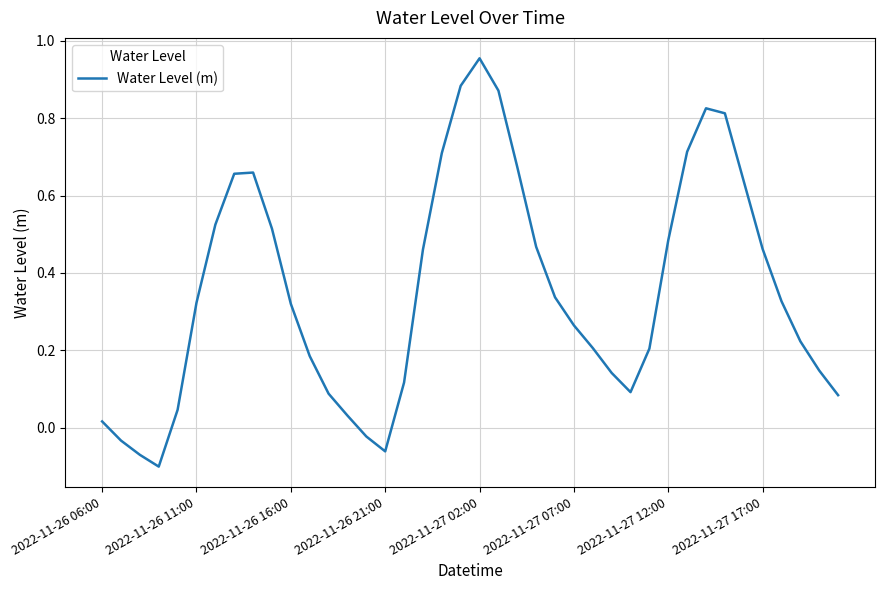

What is the difference between the maximum and minimum values?

1.1